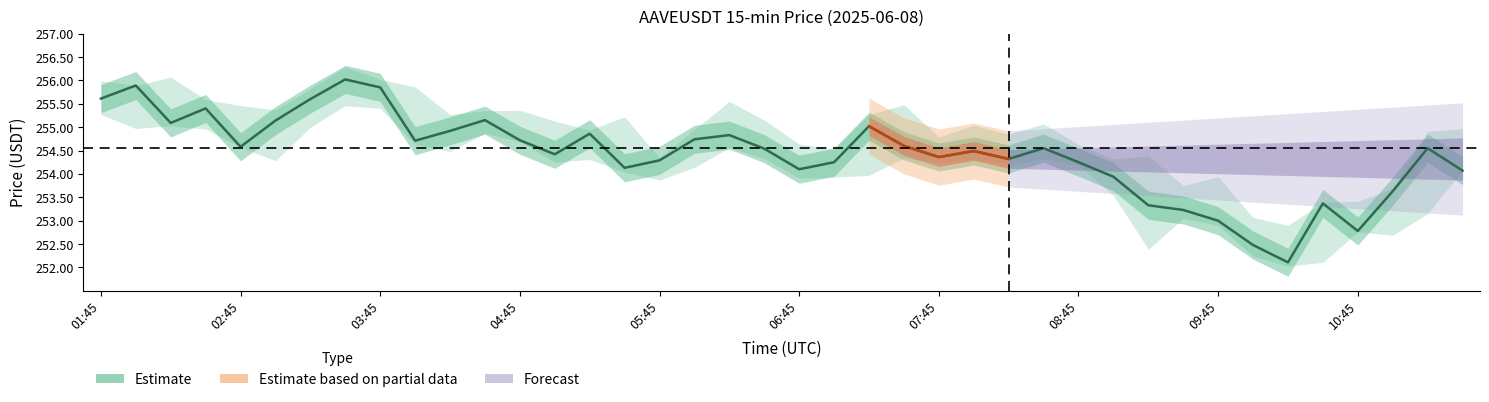

Where is the data nearest to the value 254?

29